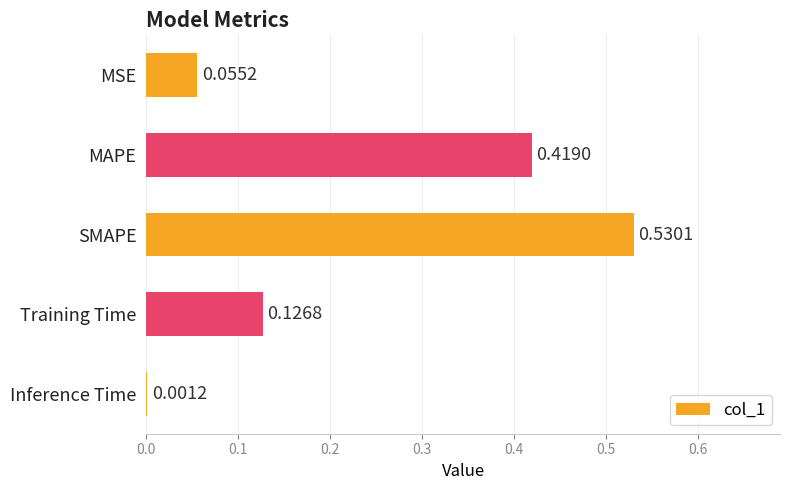

What is the change in value from MAPE to Inference Time?

-0.4